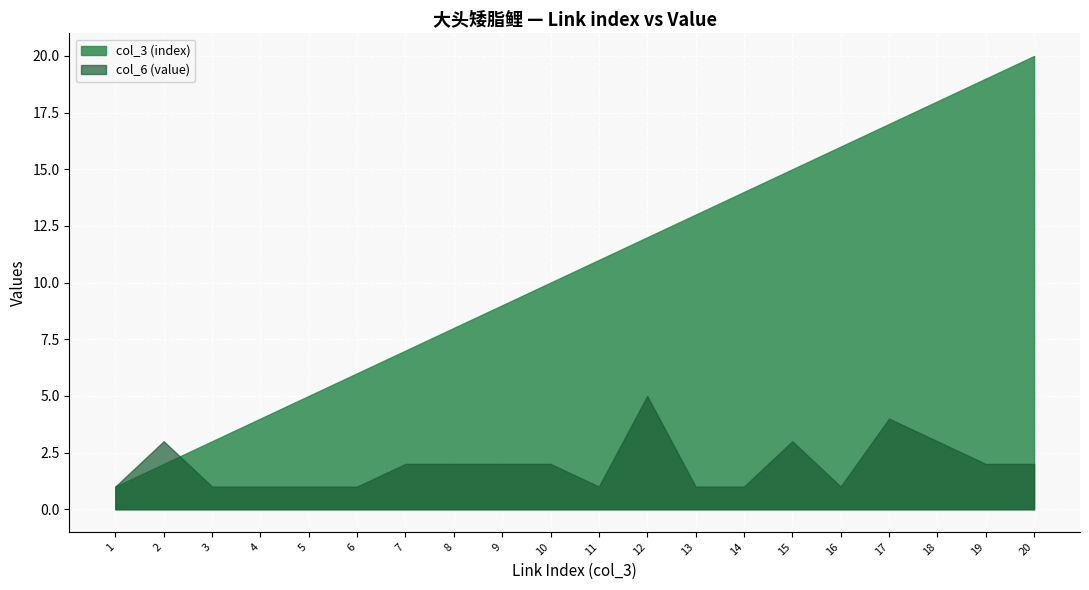

What is the value of the col_3 (index) point at the 10th from the left?

10